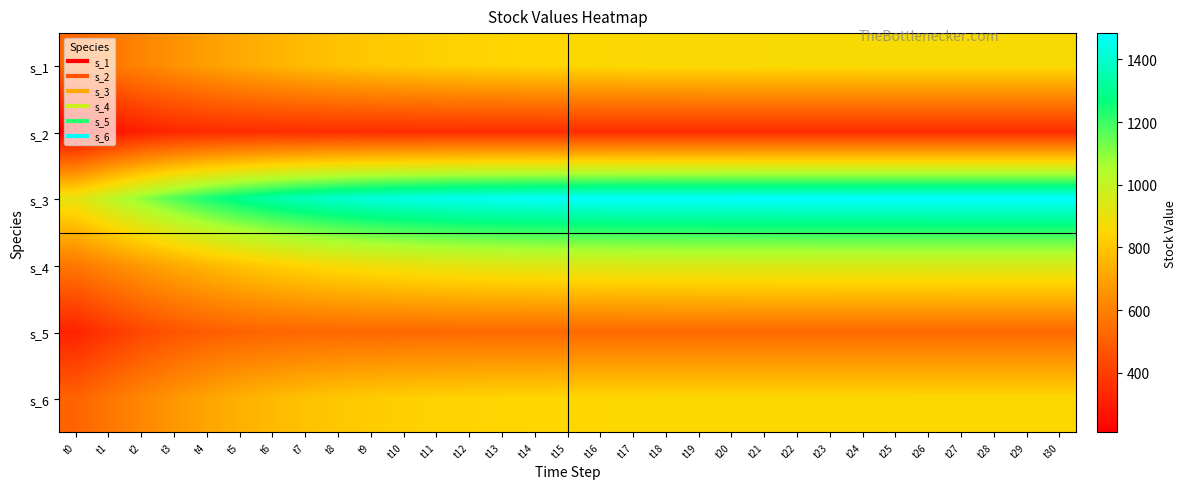

Reading left to right, extract all data points from this chart.

s_1: t0=526.2	t1=571.7	t2=614.6	t3=654.0	t4=689.5	t5=720.6	t6=747.4	t7=770.1	t8=789.0	t9=804.5	t10=817.1	t11=827.2	t12=835.3	t13=841.8	t14=846.9	t15=850.9	t16=854.0	t17=856.5	t18=858.4	t19=859.9	t20=861.1	t21=862.0	t22=862.7	t23=863.2	t24=863.7	t25=864.0	t26=864.2	t27=864.4	t28=864.6	t29=864.7	t30=864.8
s_2: t0=210.8	t1=265.0	t2=306.7	t3=331.5	t4=343.3	t5=348.0	t6=349.8	t7=350.5	t8=350.7	t9=350.8	t10=350.9	t11=350.9	t12=350.9	t13=350.9	t14=350.9	t15=350.9	t16=350.9	t17=350.9	t18=350.9	t19=350.9	t20=350.9	t21=350.9	t22=350.9	t23=350.9	t24=350.9	t25=350.9	t26=350.9	t27=350.9	t28=350.9	t29=350.9	t30=350.9
s_3: t0=913.3	t1=1007.9	t2=1095.2	t3=1173.0	t4=1239.7	t5=1295.2	t6=1340.0	t7=1375.4	t8=1402.7	t9=1423.5	t10=1439.2	t11=1450.9	t12=1459.6	t13=1466.0	t14=1470.7	t15=1474.2	t16=1476.7	t17=1478.5	t18=1479.9	t19=1480.9	t20=1481.6	t21=1482.1	t22=1482.5	t23=1482.8	t24=1483.0	t25=1483.1	t26=1483.2	t27=1483.3	t28=1483.4	t29=1483.4	t30=1483.4
s_4: t0=575.5	t1=626.4	t2=674.5	t3=718.7	t4=758.4	t5=793.3	t6=823.4	t7=848.9	t8=870.1	t9=887.5	t10=901.6	t11=913.1	t12=922.2	t13=929.4	t14=935.2	t15=939.7	t16=943.3	t17=946.0	t18=948.2	t19=949.9	t20=951.2	t21=952.3	t22=953.1	t23=953.7	t24=954.2	t25=954.6	t26=954.9	t27=955.1	t28=955.3	t29=955.4	t30=955.5
s_5: t0=318.7	t1=378.5	t2=429.5	t3=467.8	t4=493.7	t5=509.7	t6=519.0	t7=524.2	t8=527.0	t9=528.6	t10=529.4	t11=529.8	t12=530.1	t13=530.2	t14=530.3	t15=530.3	t16=530.3	t17=530.3	t18=530.3	t19=530.3	t20=530.3	t21=530.3	t22=530.3	t23=530.3	t24=530.3	t25=530.3	t26=530.3	t27=530.3	t28=530.3	t29=530.3	t30=530.3
s_6: t0=513.7	t1=569.0	t2=620.2	t3=666.1	t4=705.7	t5=738.7	t6=765.7	t7=787.0	t8=803.7	t9=816.4	t10=826.1	t11=833.3	t12=838.7	t13=842.7	t14=845.7	t15=847.8	t16=849.4	t17=850.6	t18=851.4	t19=852.1	t20=852.5	t21=852.9	t22=853.1	t23=853.3	t24=853.4	t25=853.5	t26=853.6	t27=853.6	t28=853.7	t29=853.7	t30=853.7